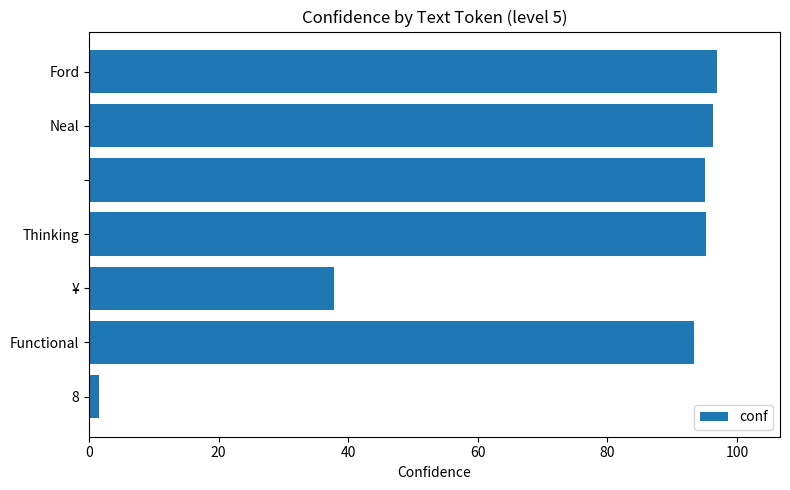

How many data points are less than 95?

3